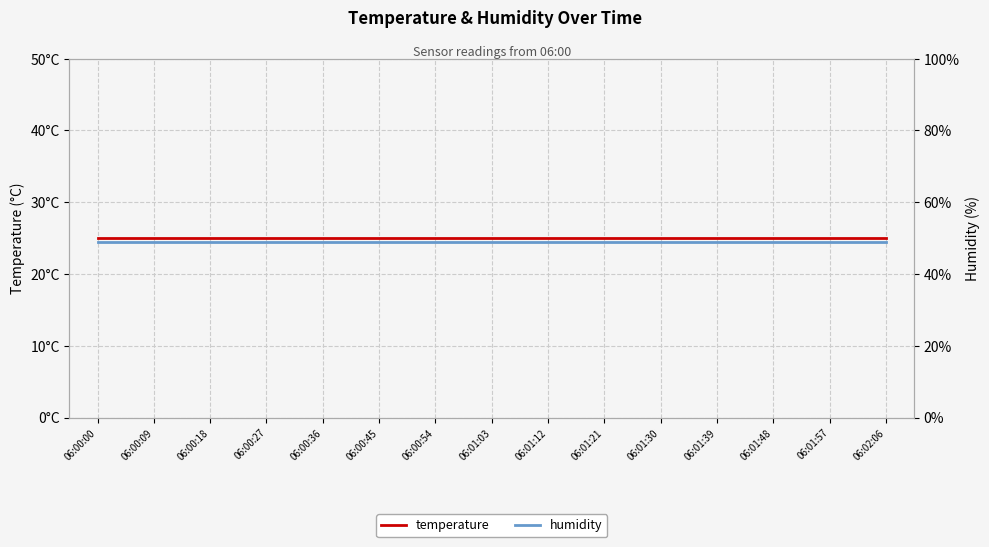

What is the minimum value for humidity?

49